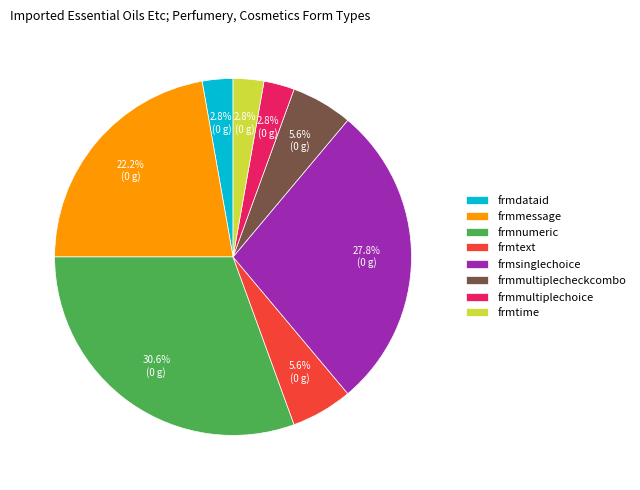

Between frmmessage and frmmultiplecheckcombo, which is larger?

frmmessage